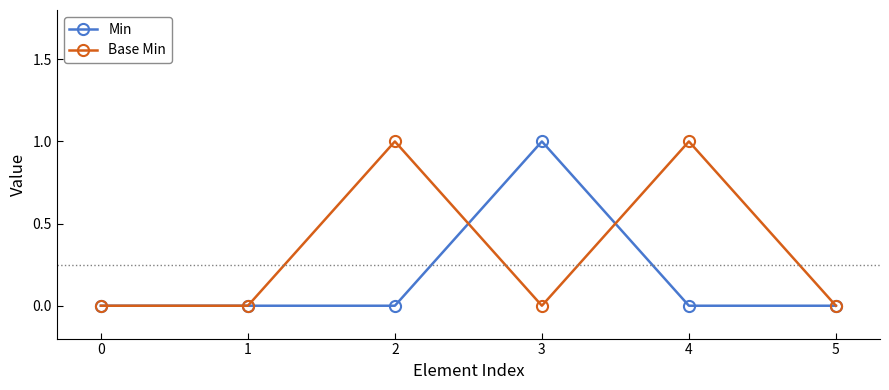

What is the sum of all Base Min values?

2